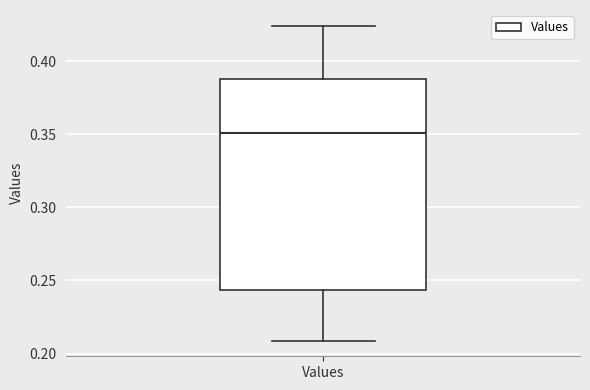

Where does the upper whisker of the box for Values end on the y-axis? The values are not printed on the chart, so give them approximately, as read against the axis.

0.425